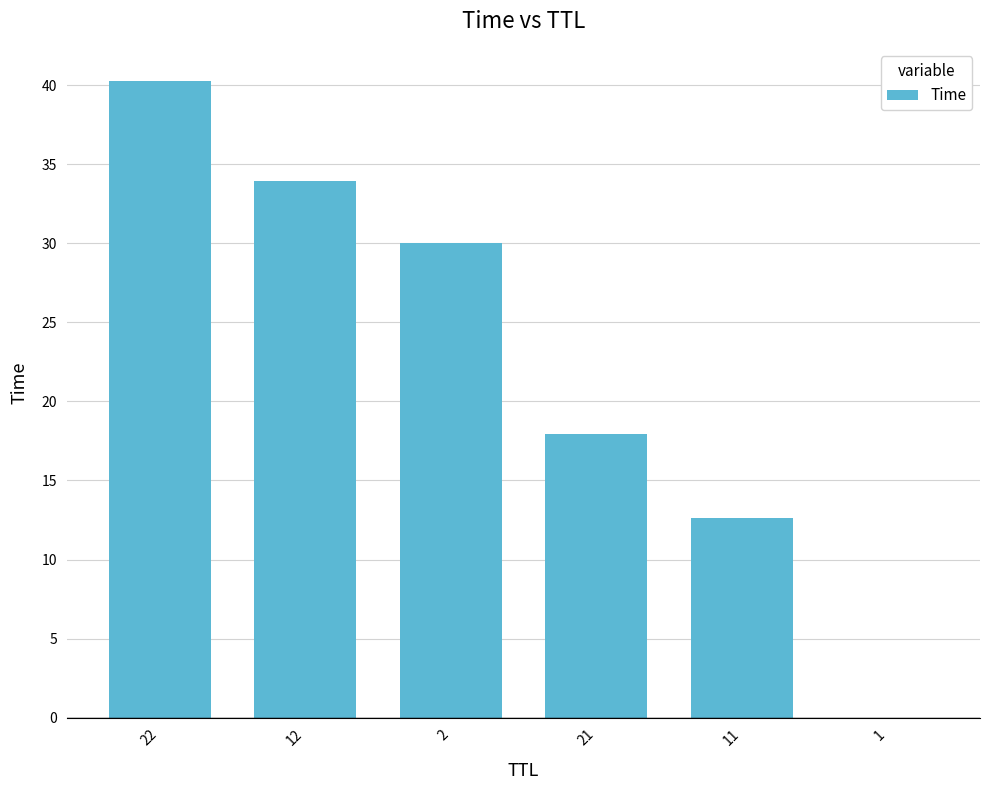

Where is the data nearest to the value 20?

21